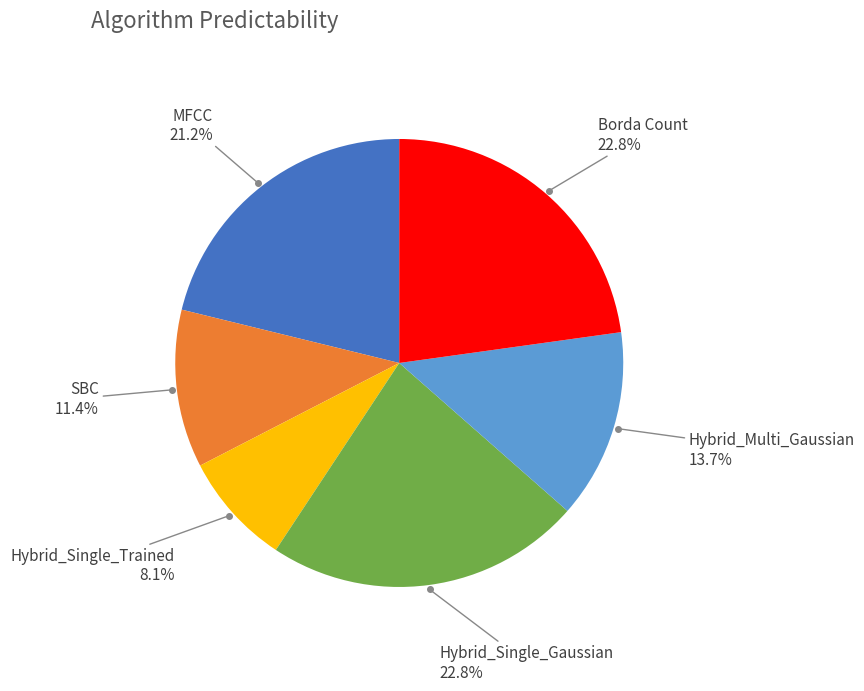

Is there a majority slice in this chart?

No